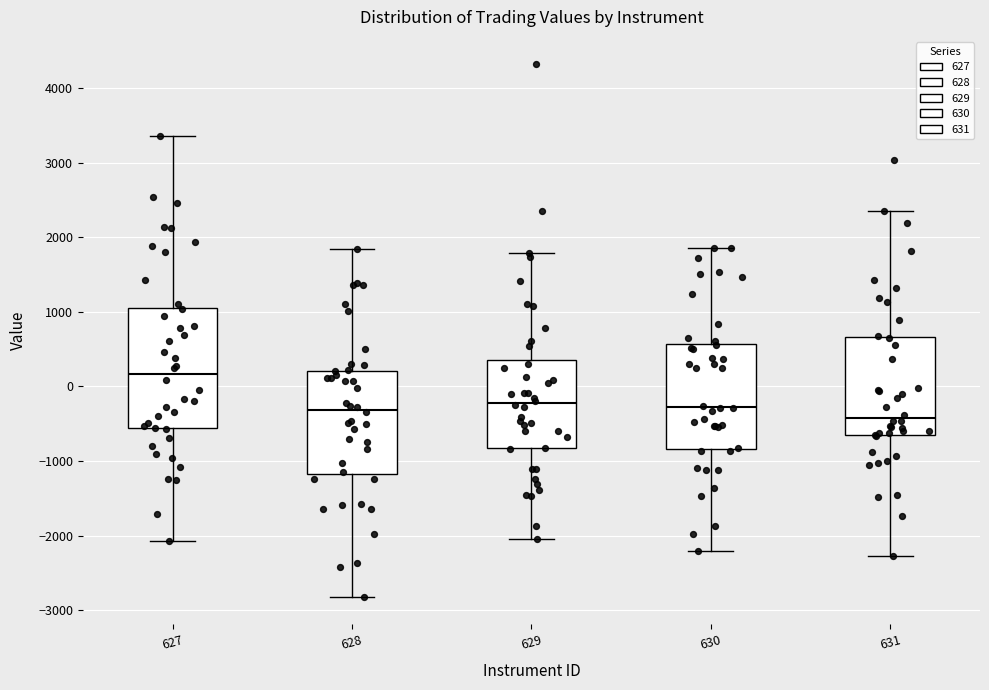

Which box's median line is the highest?

627